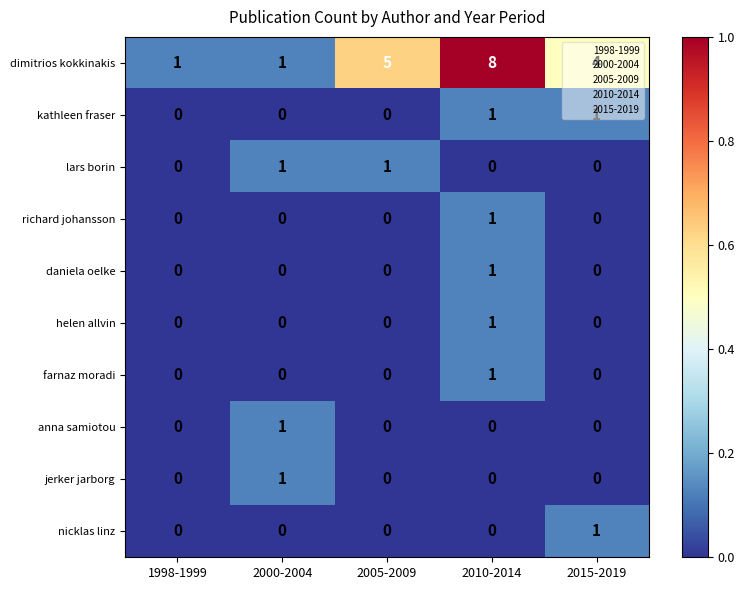

The value of kathleen fraser at 2000-2004 is 0. True or false?

True